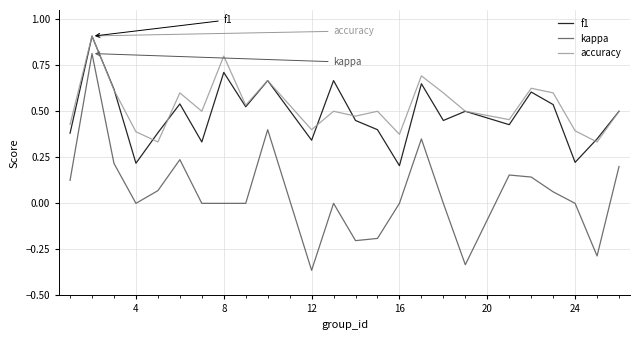

In kappa, how many points are higher than both neighbors (excluding endpoints)?

6